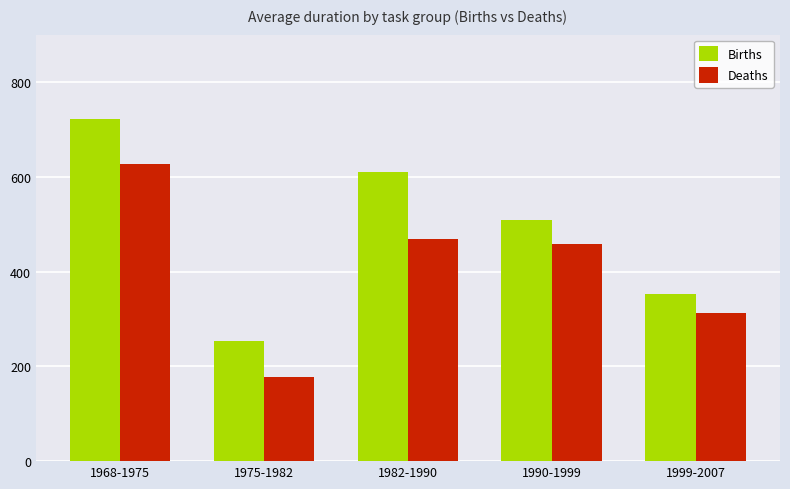

Reading right to left, list all the values displayed in this chart.

Births: 1999-2007=353	1990-1999=508	1982-1990=610	1975-1982=253	1968-1975=721
Deaths: 1999-2007=312	1990-1999=459	1982-1990=469	1975-1982=178	1968-1975=628